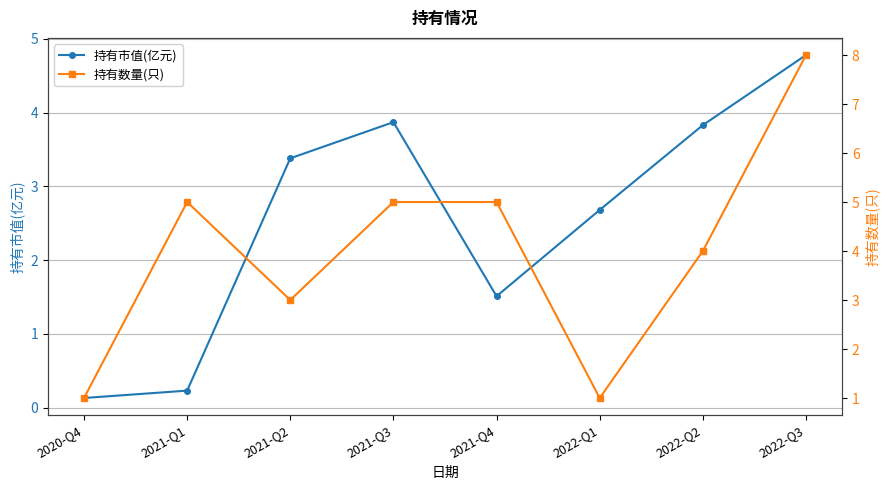

Does the chart display data point markers on the line(s)?

Yes